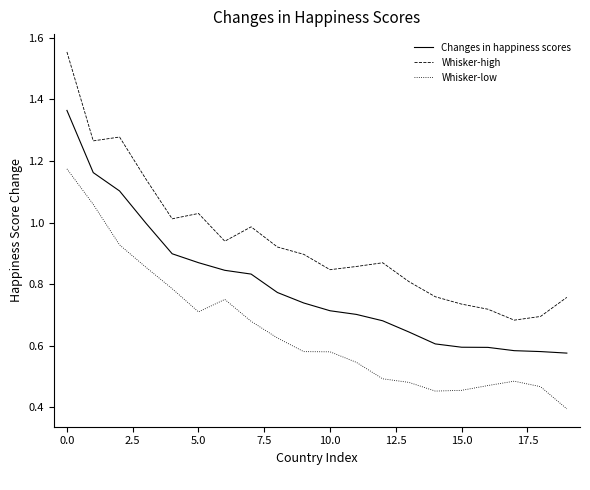

List the series in order of their overall mean, highest first.

Whisker-high, Changes in happiness scores, Whisker-low